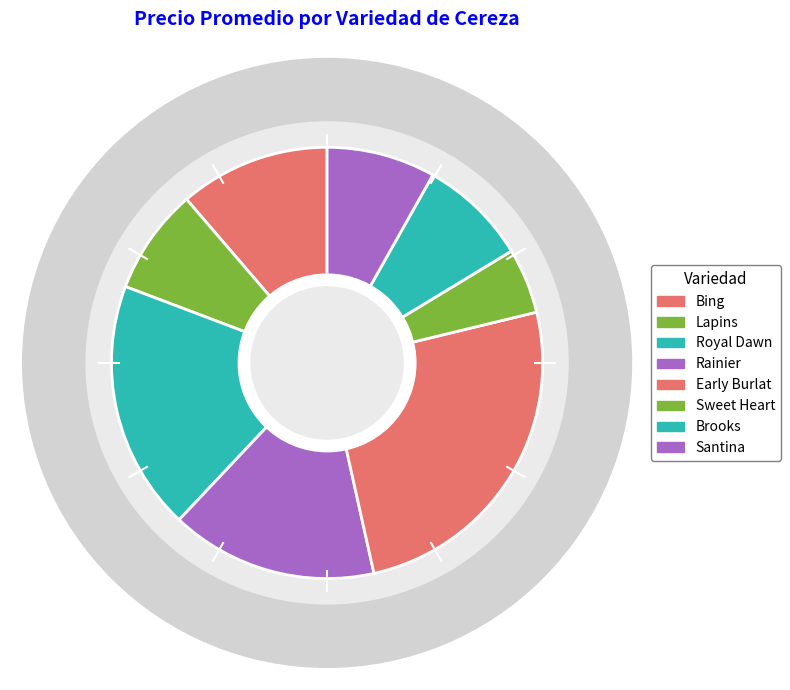

Is it true that Bing is 11% of the pie?

True